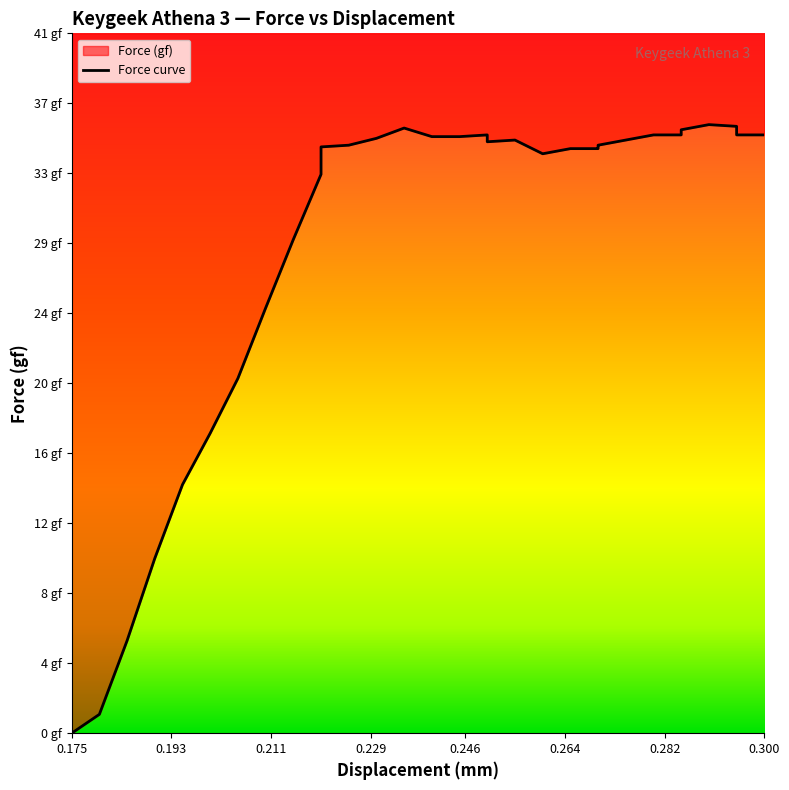

How many data points are above 34?

26